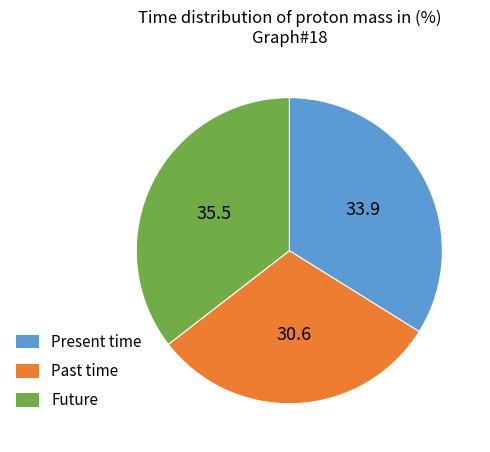

Which has a higher value, Past time or Present time?

Present time